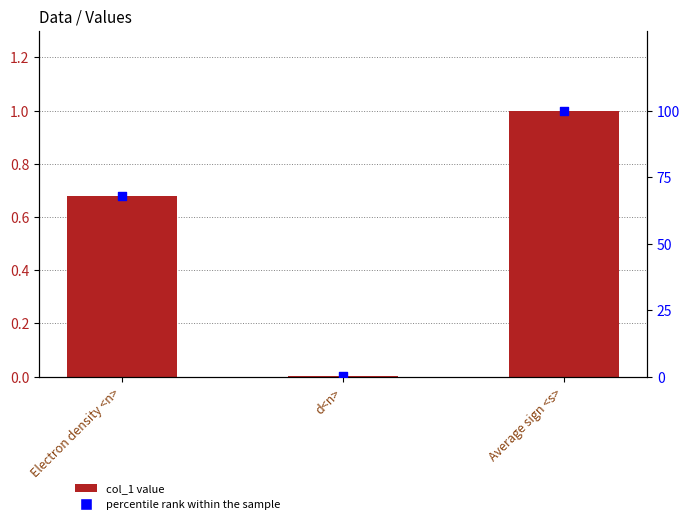

Which series contains the lowest Y value?

col_1